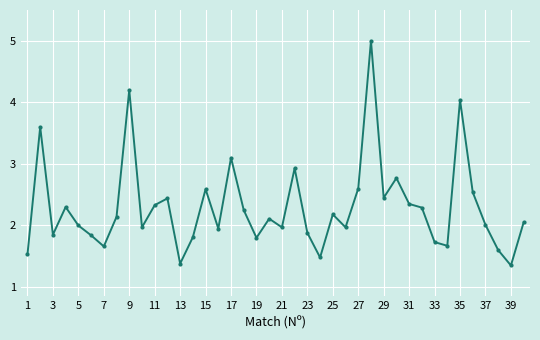

What is the difference between the second highest and second lowest values?

2.8